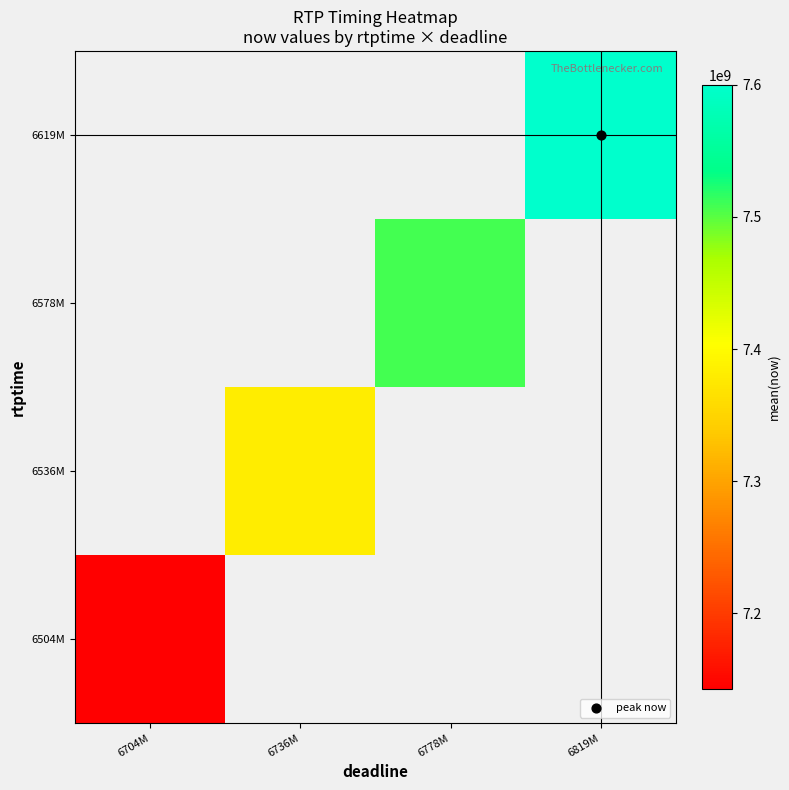

Rank the series by their average value, from highest to lowest.

6504M, 6536M, 6578M, 6619M